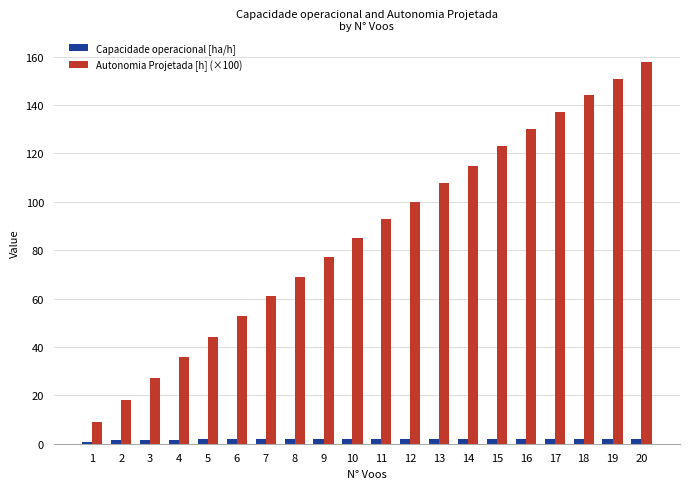

Which series has the widest spread of values?

Autonomia Projetada [h] (×100)